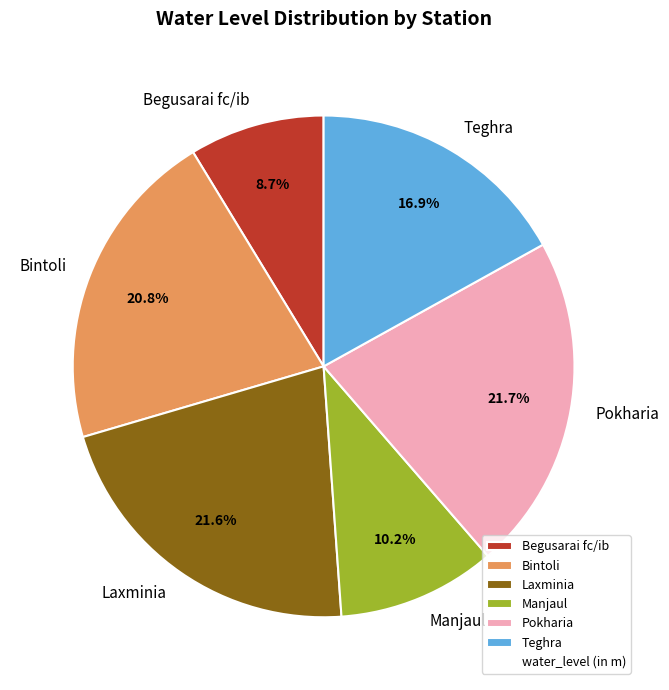

What is the smallest slice in the pie chart?

Begusarai fc/ib